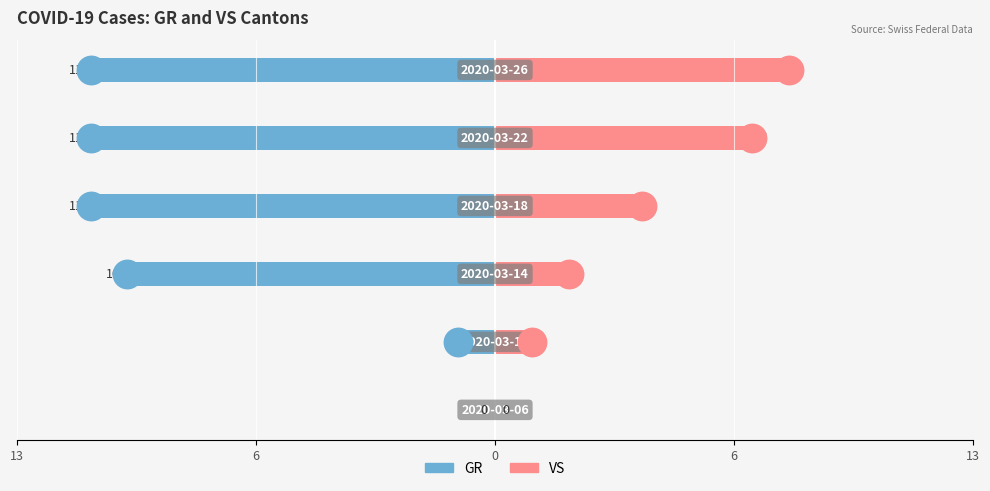

Which series has the largest Y range (max minus min)?

GR